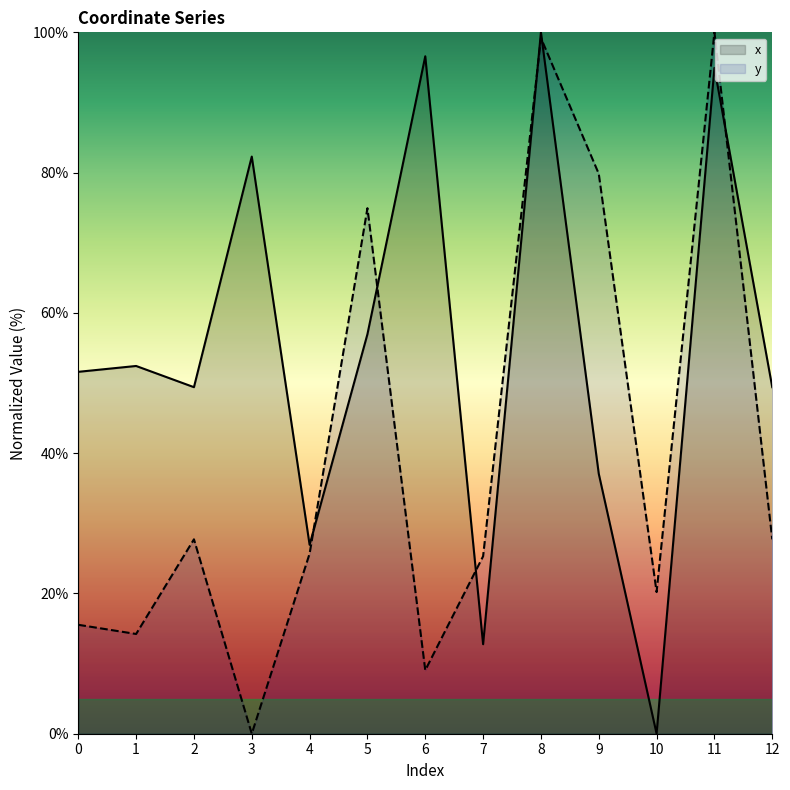

What is the value of the y point at the 3rd from the left?

27.7